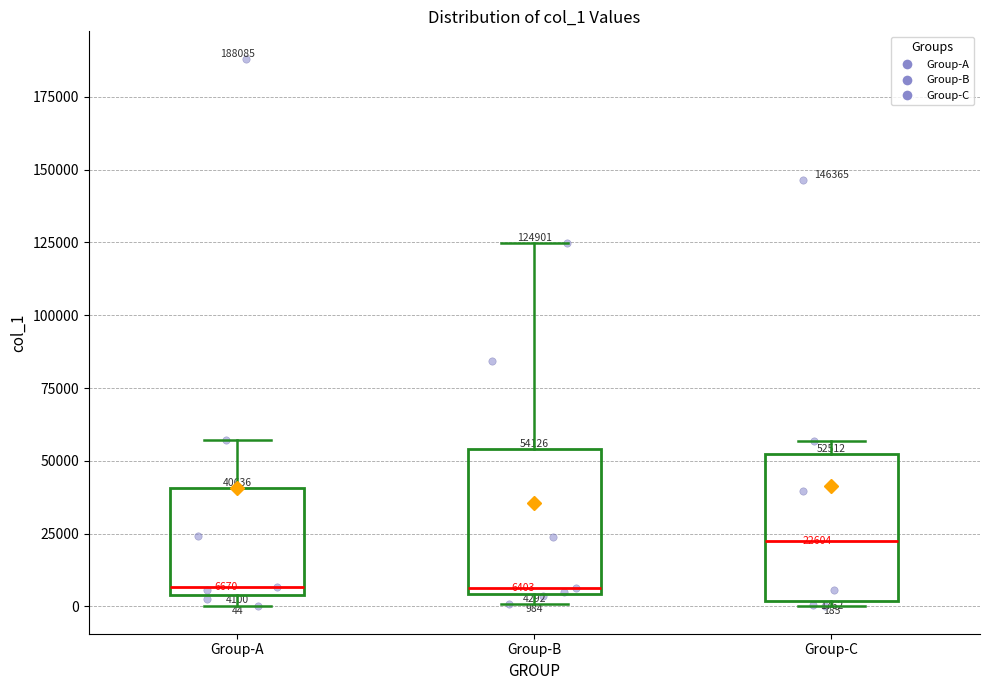

Which box has the highest median line?

Group-C